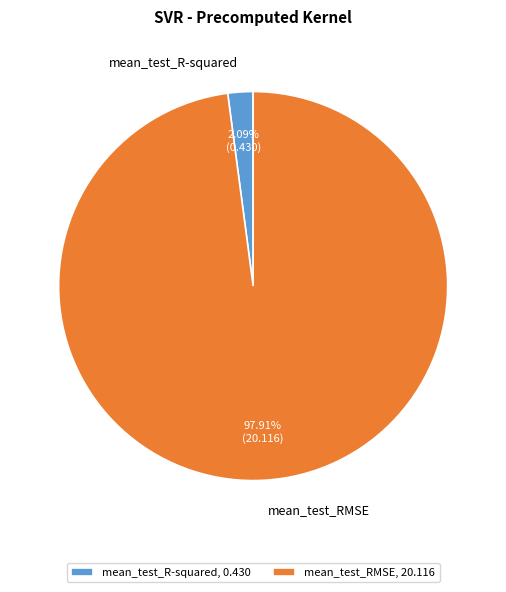

What is the largest slice in the pie chart?

mean_test_RMSE